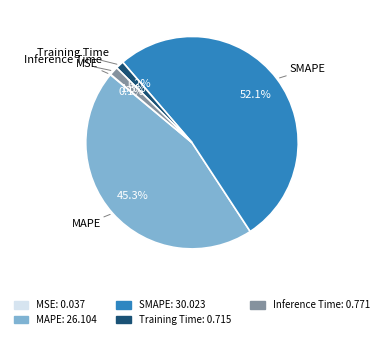

Which has a higher value, MAPE or Training Time?

MAPE